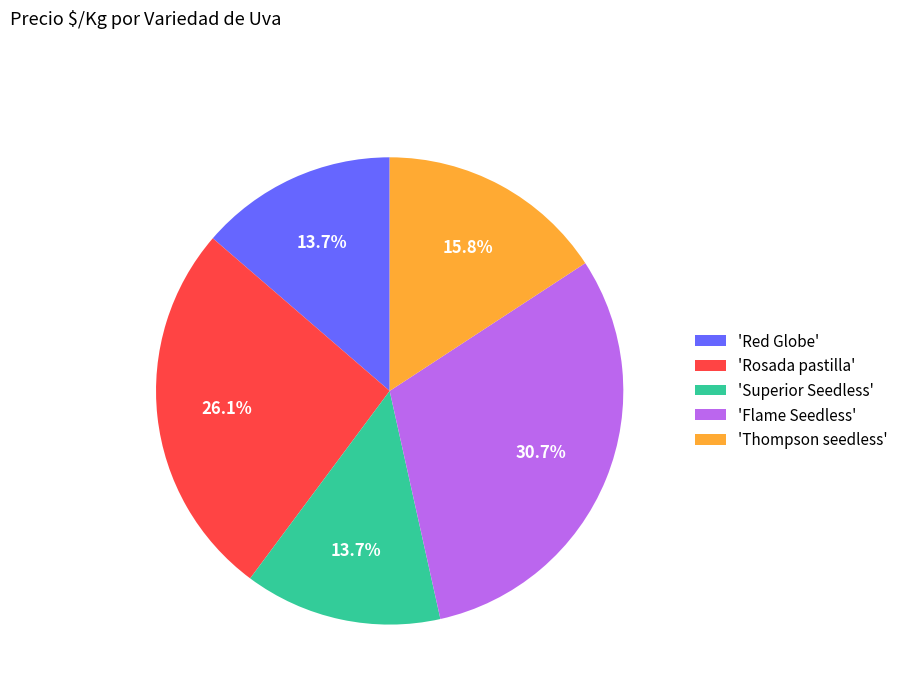

What is the ratio of the value at 'Thompson seedless' to the value at 'Rosada pastilla'?

0.6